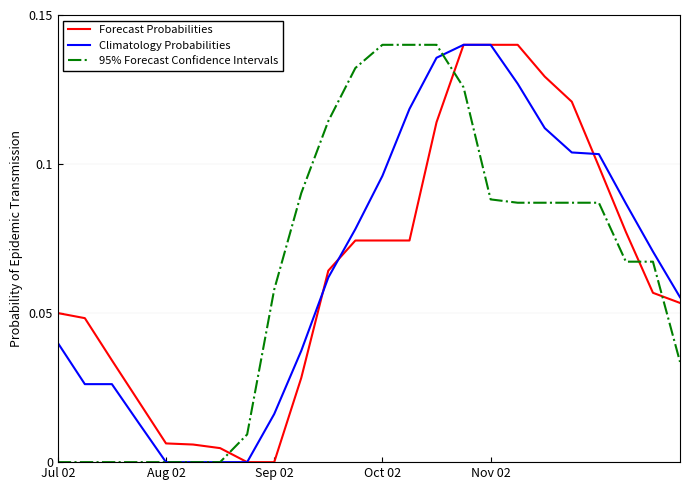

How many times do Forecast Probabilities and 95% Forecast Confidence Intervals cross each other?

4